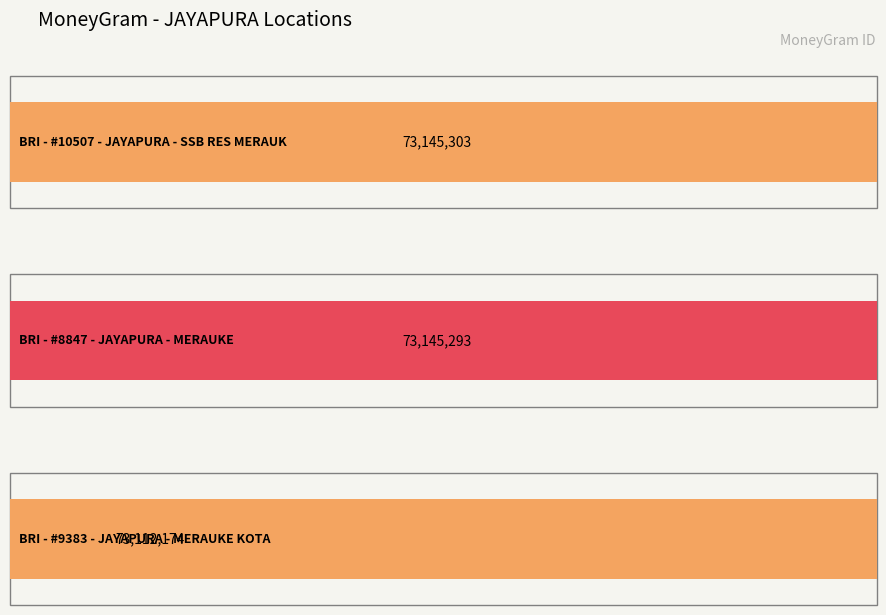

List the labels in order of value, largest first.

BRI - #10507 - JAYAPURA - SSB RES MERAUK, BRI - #8847 - JAYAPURA - MERAUKE, BRI - #9383 - JAYAPURA - MERAUKE KOTA